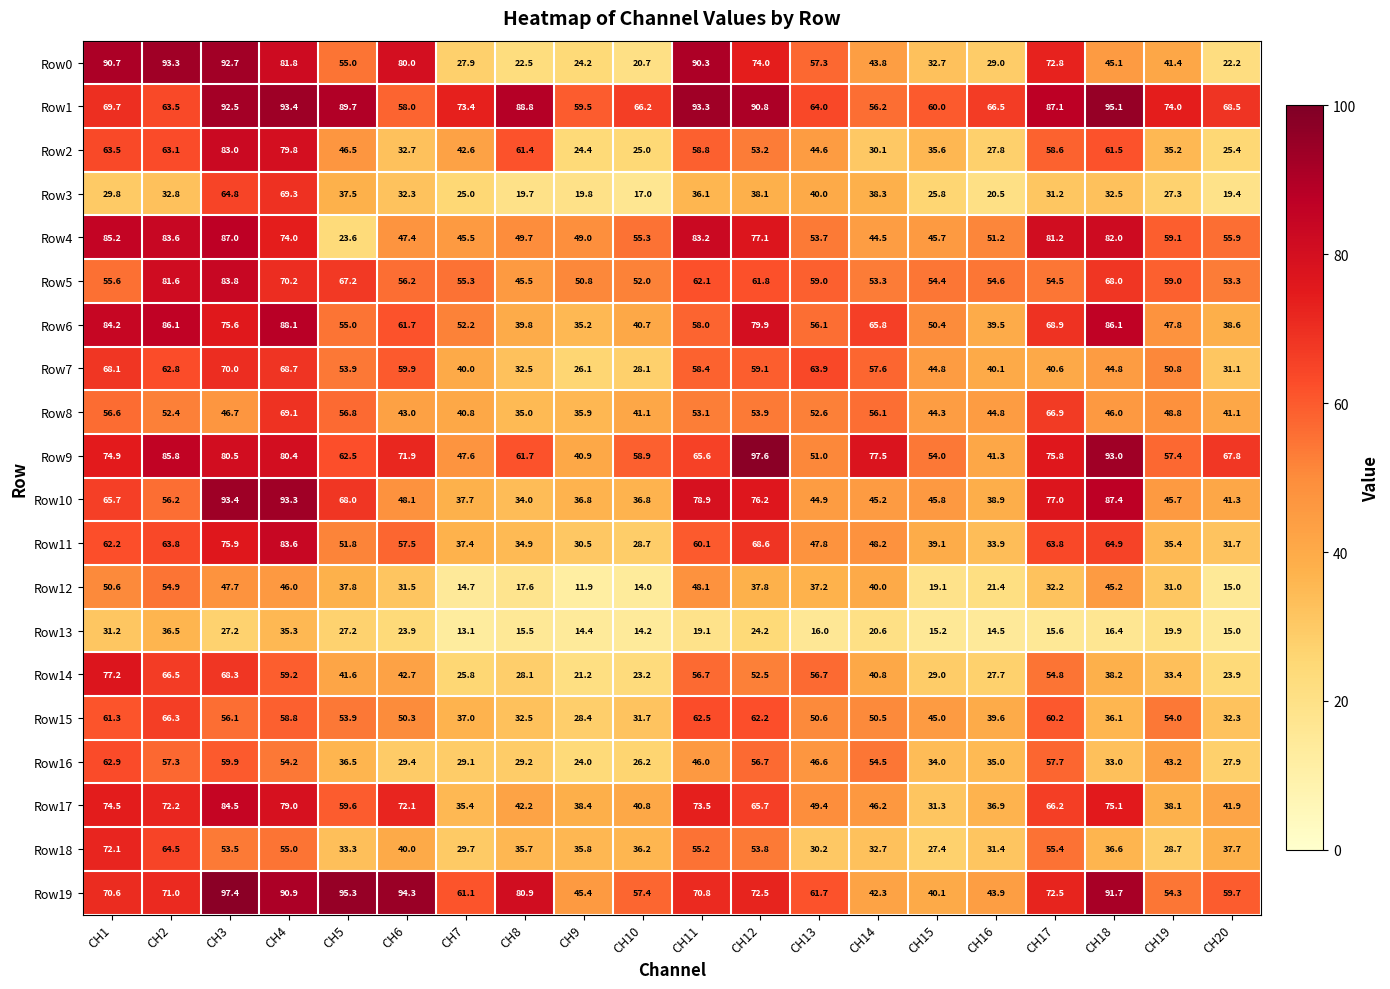

Which series has the largest range (max minus min)?

Row0